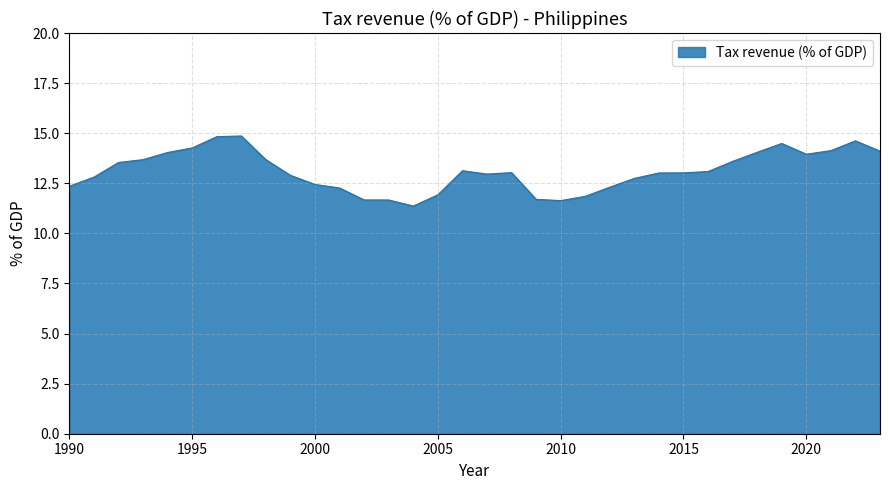

What is the minimum value shown in the chart?

11.4